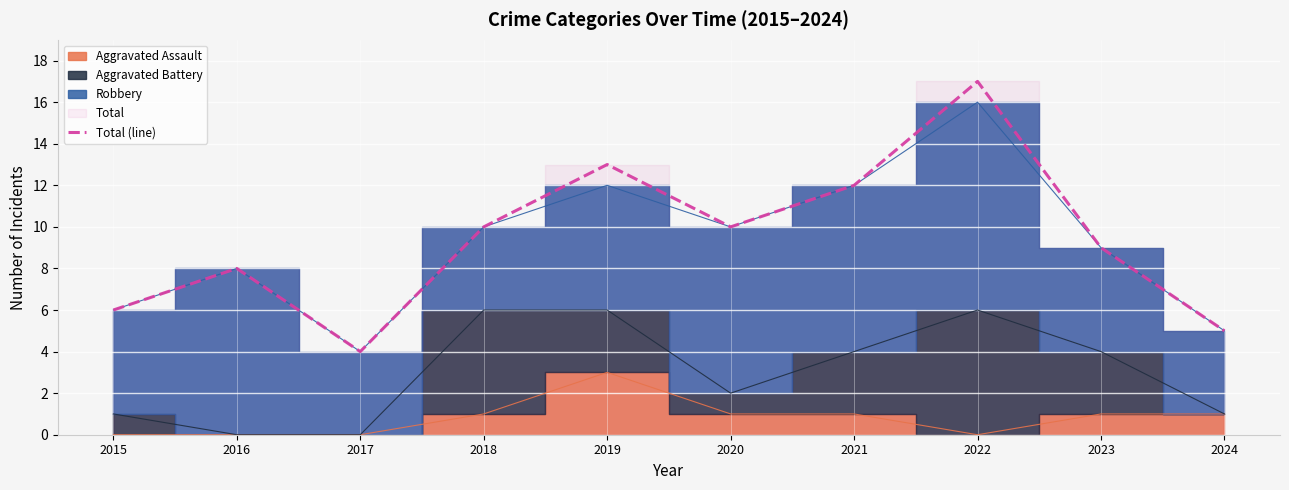

What is the maximum value shown in the chart?

17